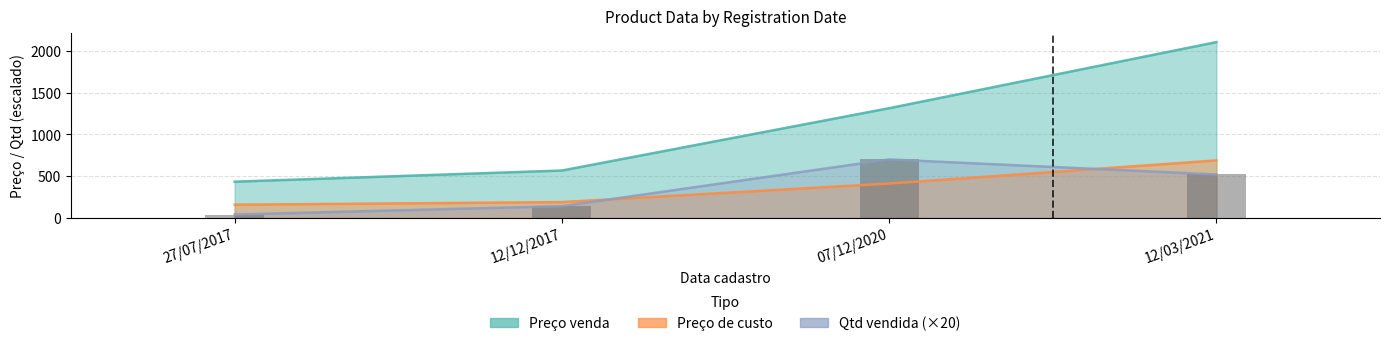

Which label corresponds to the largest value in the chart?

12/03/2021